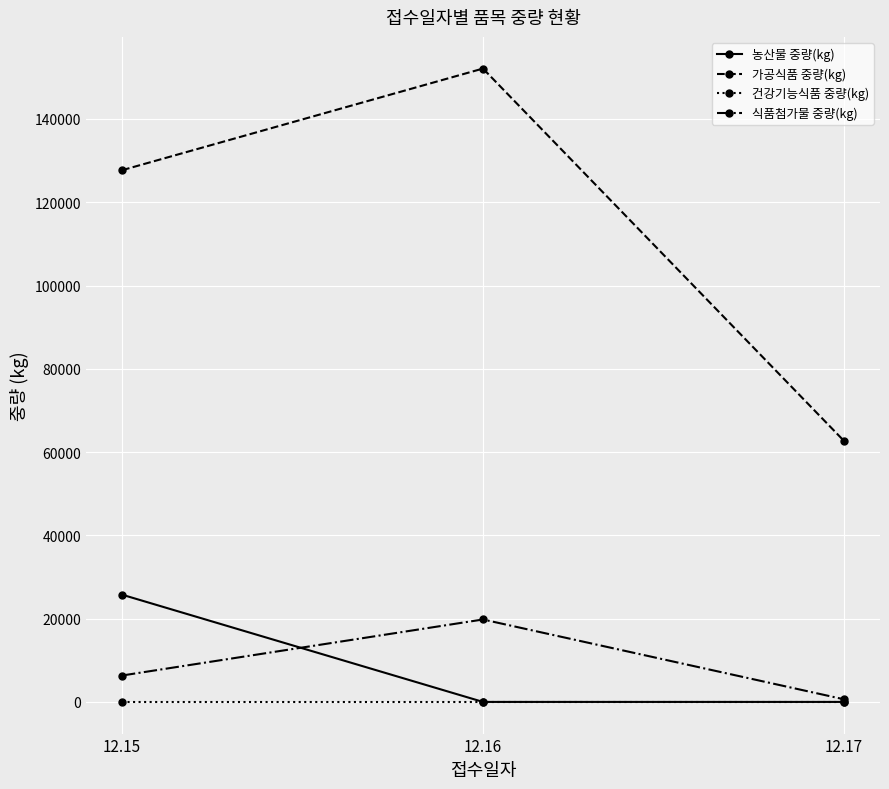

Reading right to left, transcribe all the data shown in this chart.

농산물 중량(kg): 12.17=0	12.16=0	12.15=25754
가공식품 중량(kg): 12.17=62704	12.16=152098	12.15=127685
건강기능식품 중량(kg): 12.17=0	12.16=0	12.15=0
식품첨가물 중량(kg): 12.17=634	12.16=19796	12.15=6339